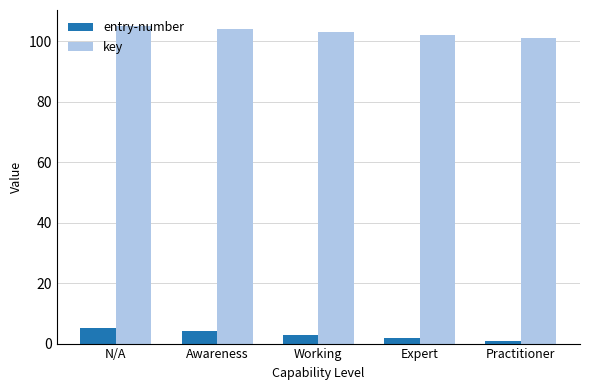

How many data points in key are less than 103?

2